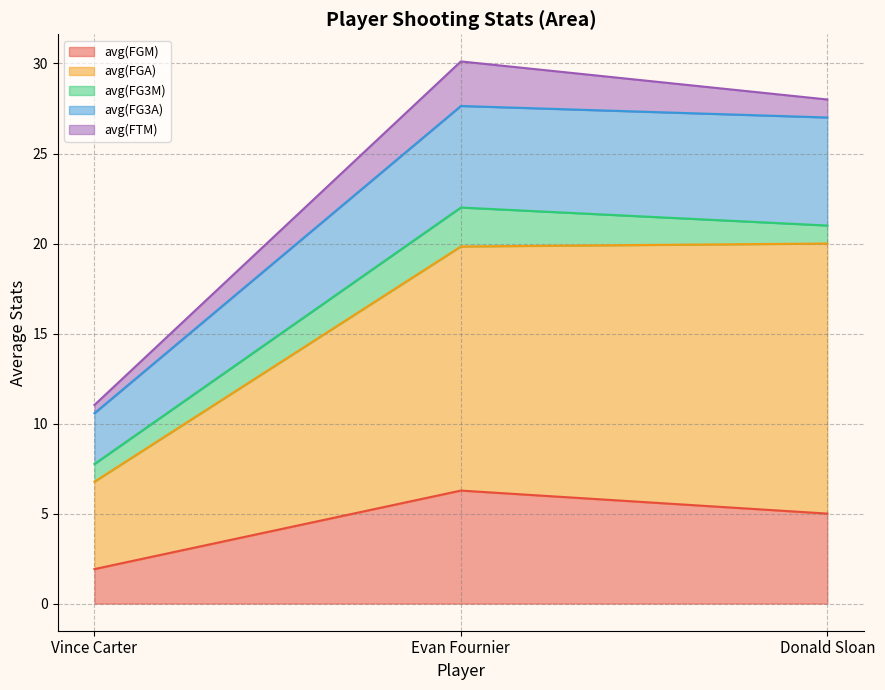

At which label does avg(FGA) reach its peak?

Donald Sloan